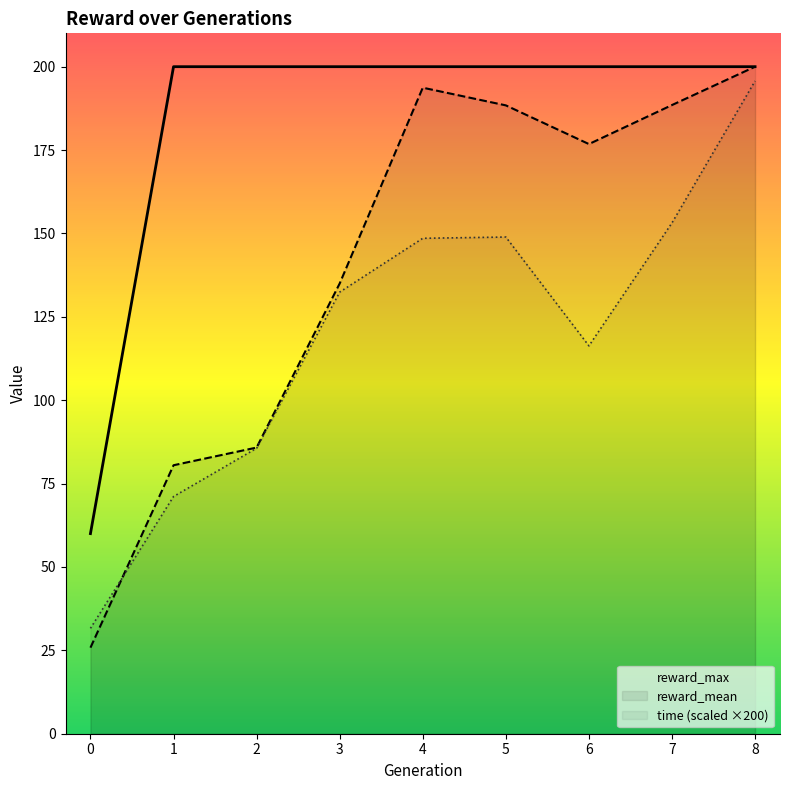

How many values in the time series are below 132?

4